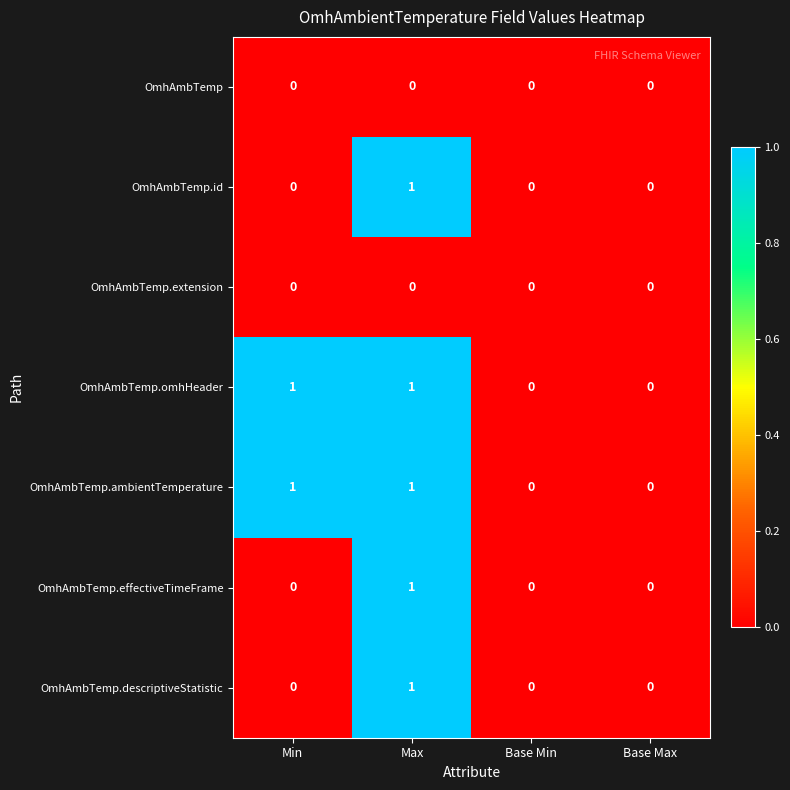

Count the OmhAmbTemp.ambientTemperature values in the range 0 to 1.

4